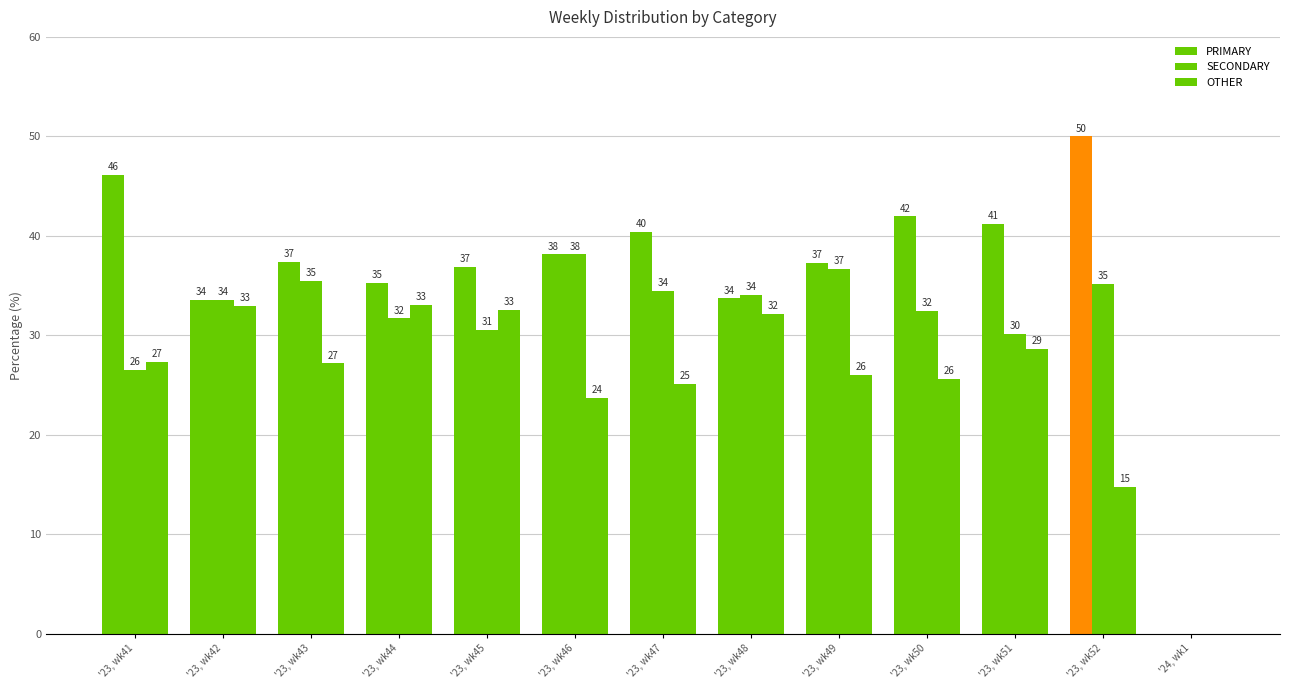

How many series are shown in this chart?

3